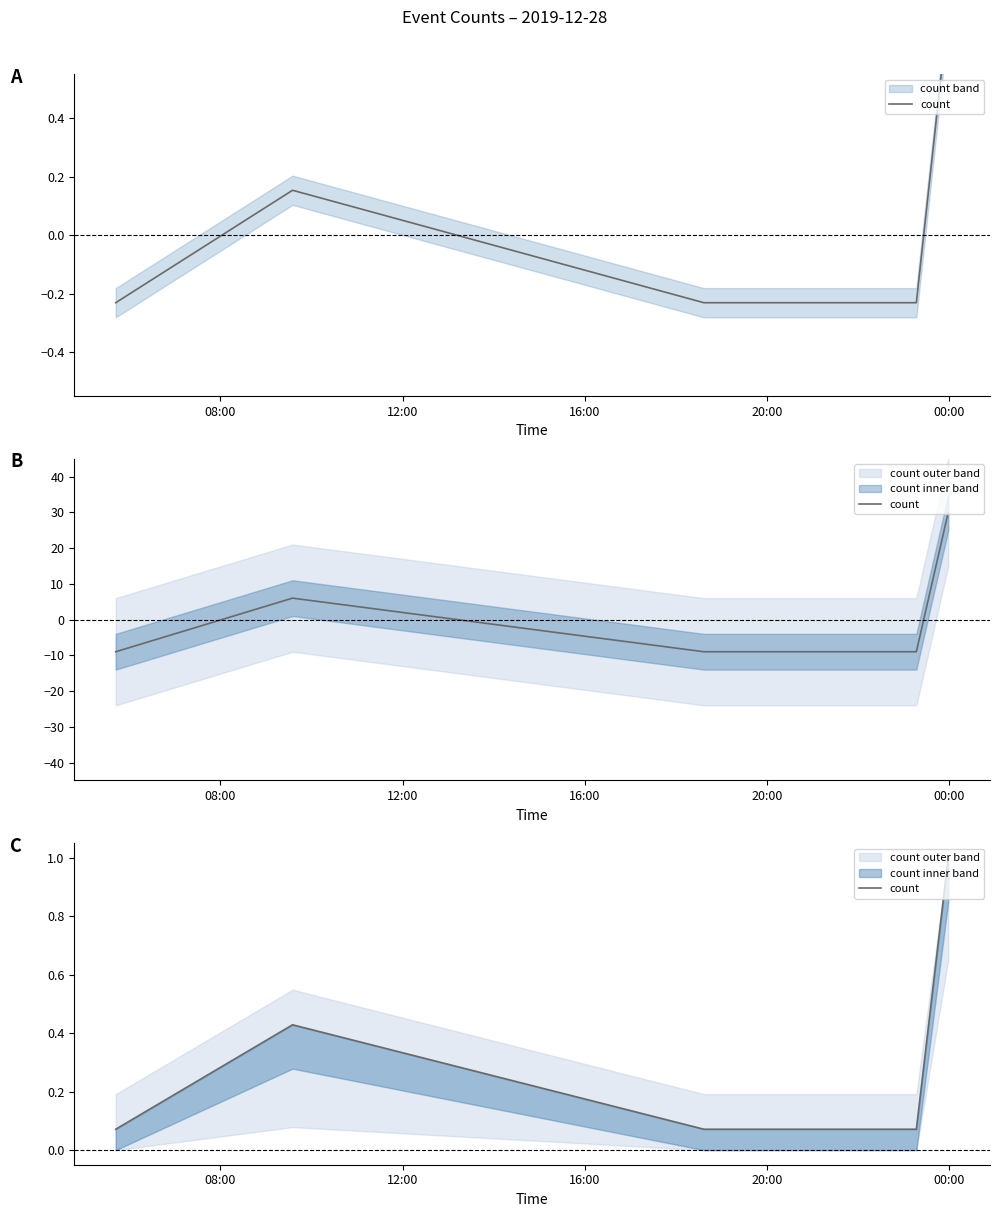

What is the difference between the maximum and second lowest values?

0.9